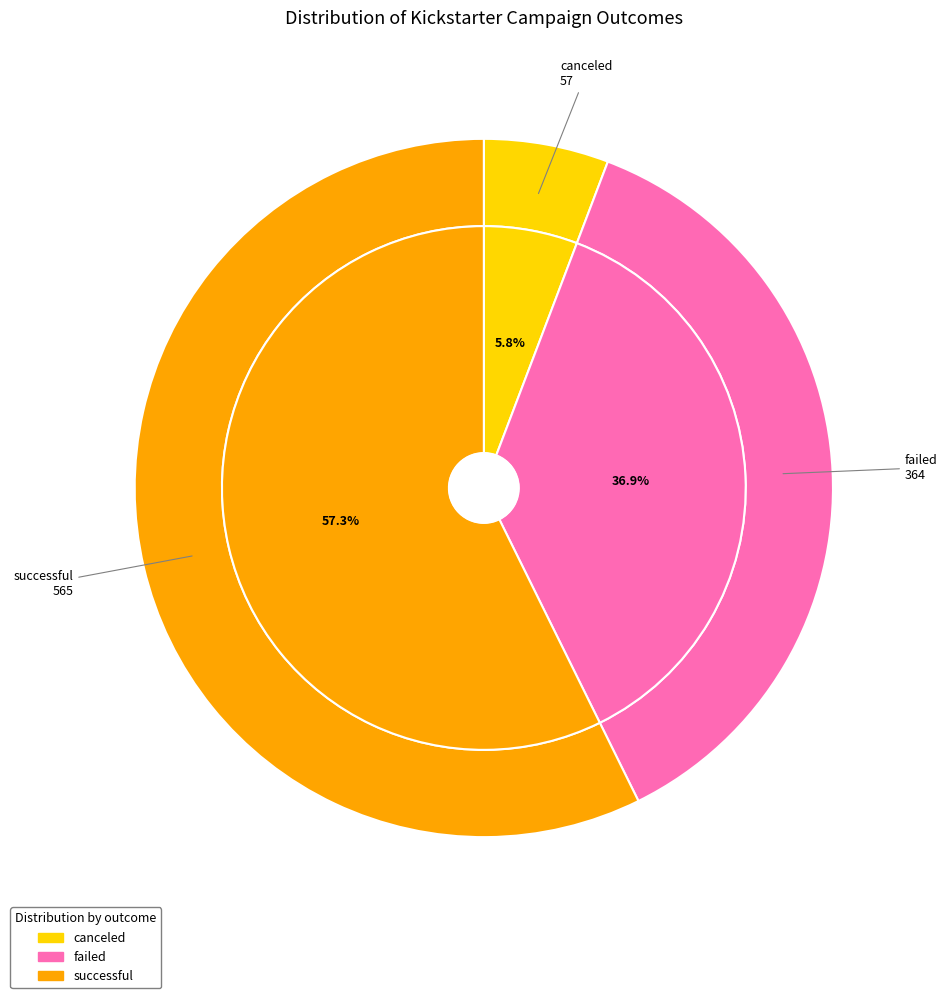

Do failed and successful together represent more than half of the pie?

Yes